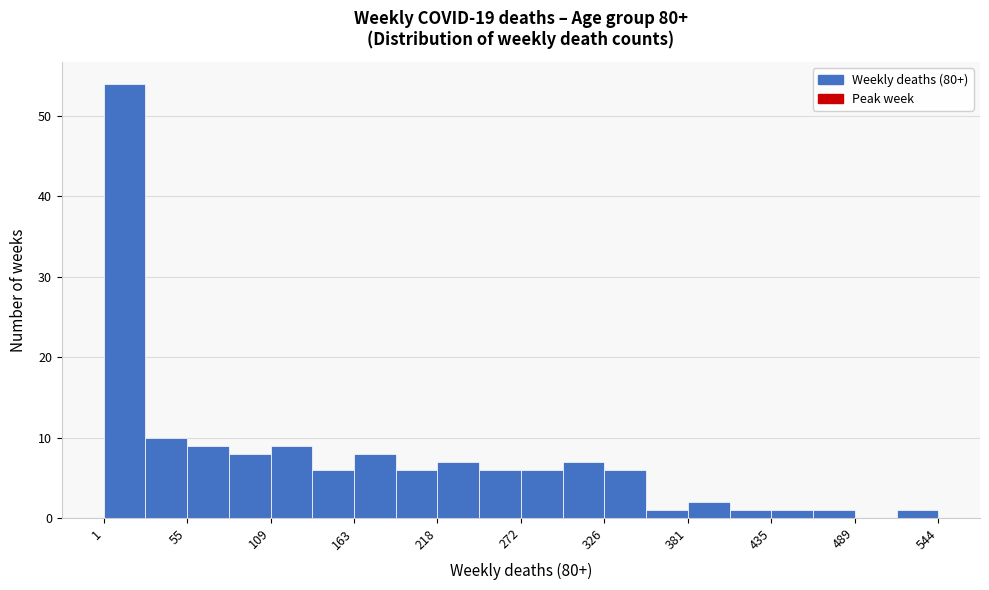

Around what value on the x-axis is the tallest bar? Give the approximate position of its centre, as read against the axis.

10